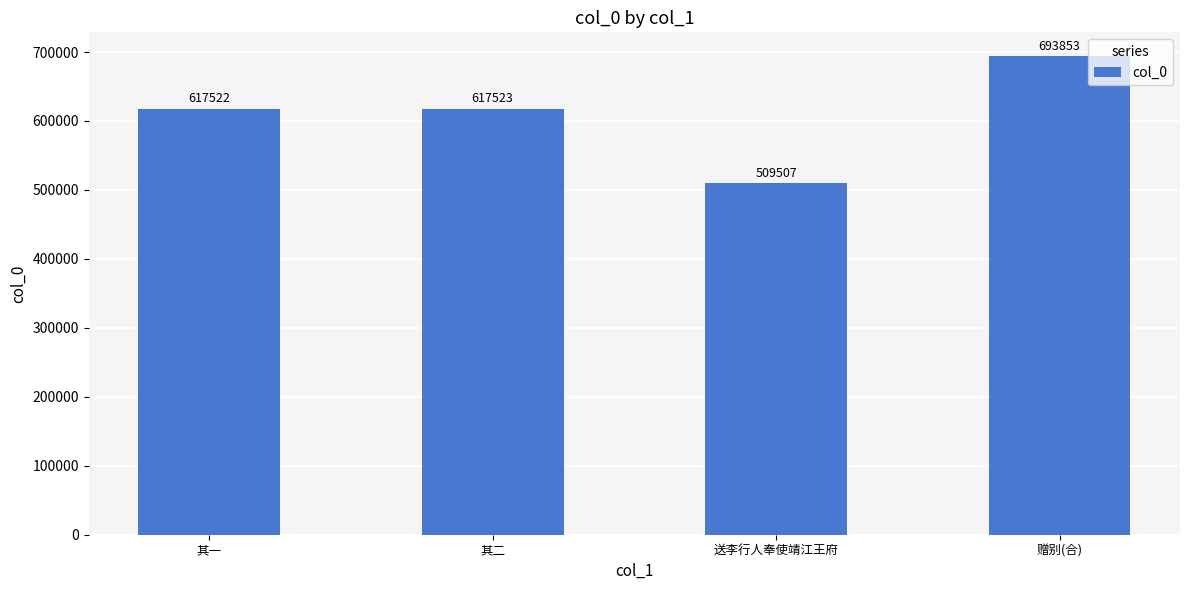

Are the bars horizontal?

No